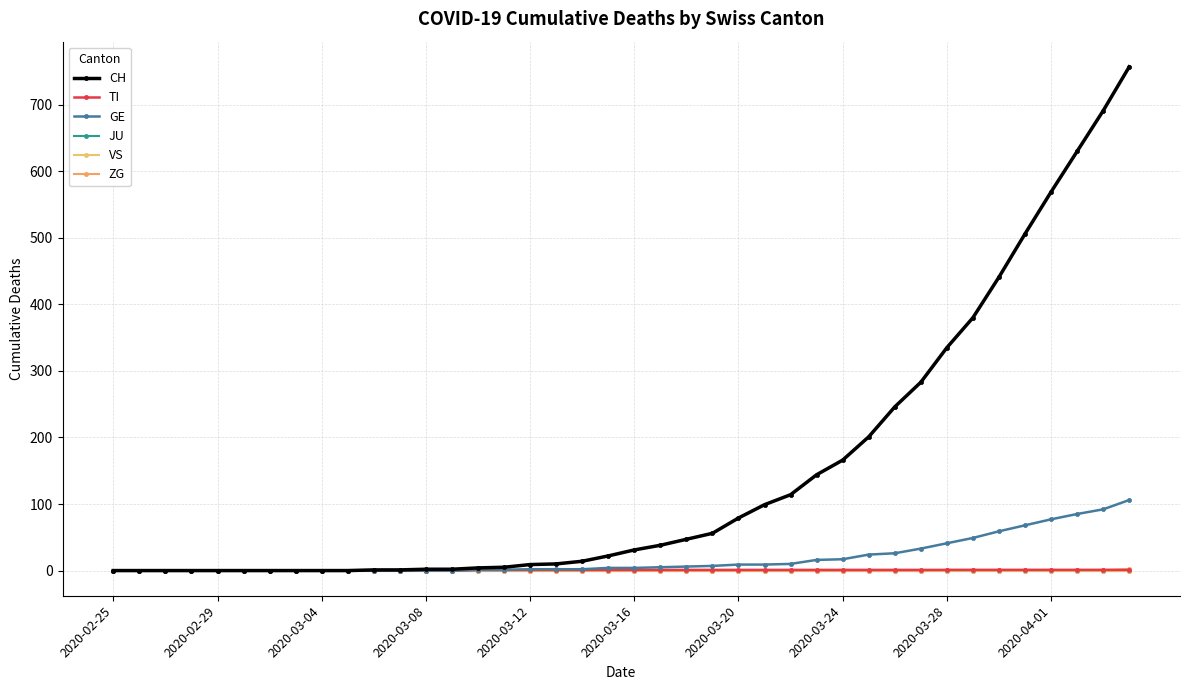

Does the chart display data point markers on the line(s)?

Yes